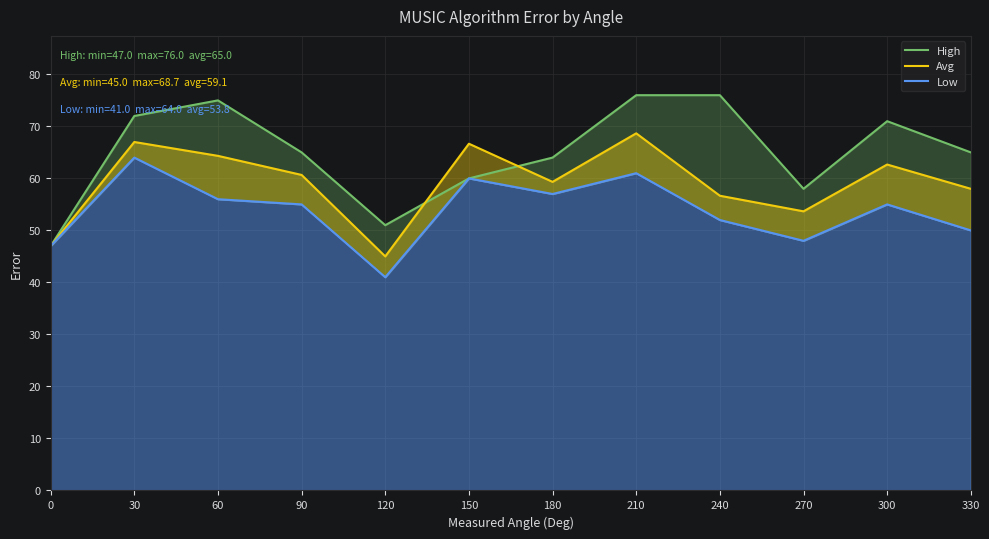

How many values in the Avg series exceed 60?

6